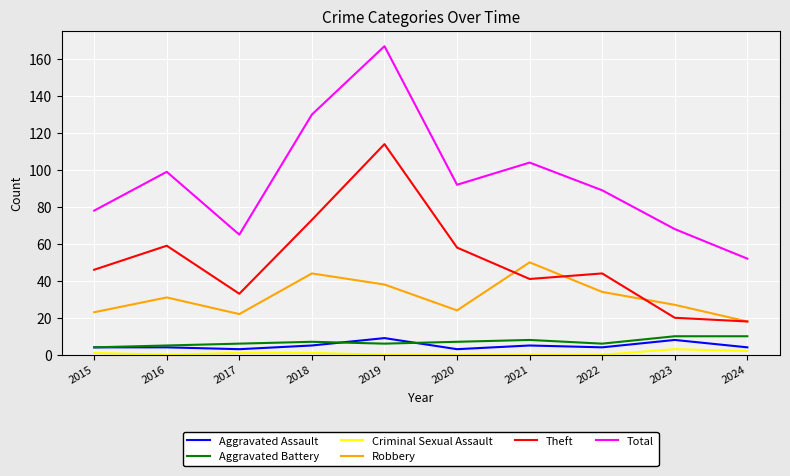

True or false: Total and Aggravated Battery cross at least once.

False